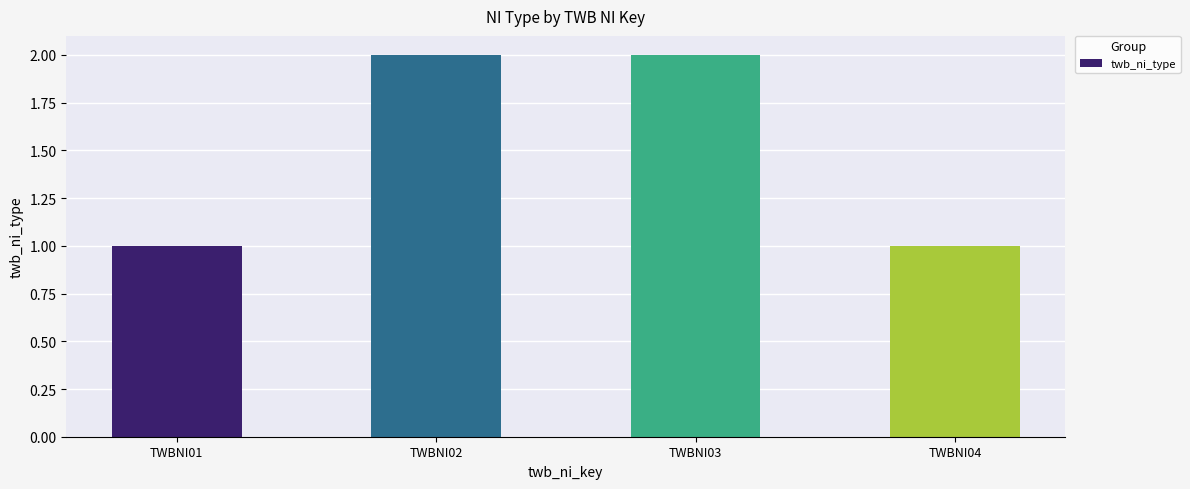

What is the value of the 4th bar from the left?

1